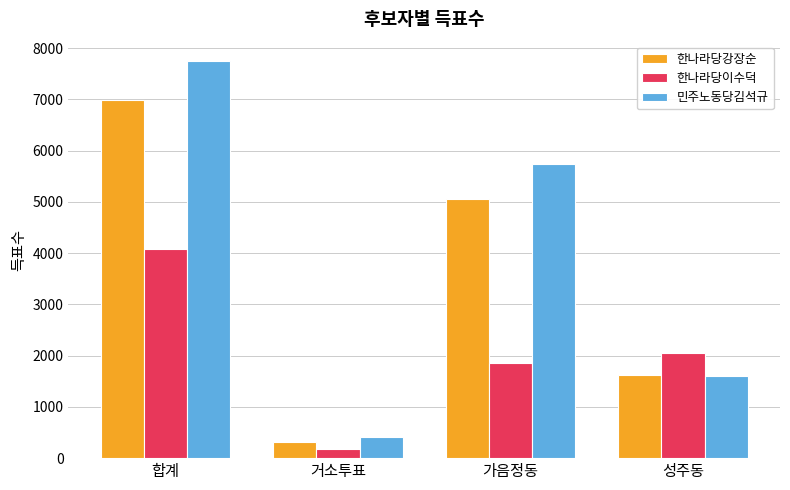

What is the sum of the 민주노동당김석규 values at 합계 and 가음정동?

13472